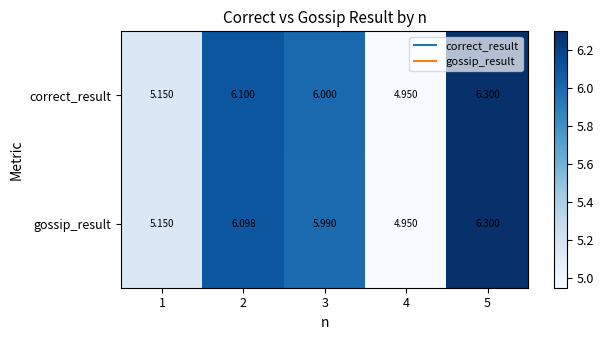

Between 2 and 3, which series saw the biggest shift?

gossip_result